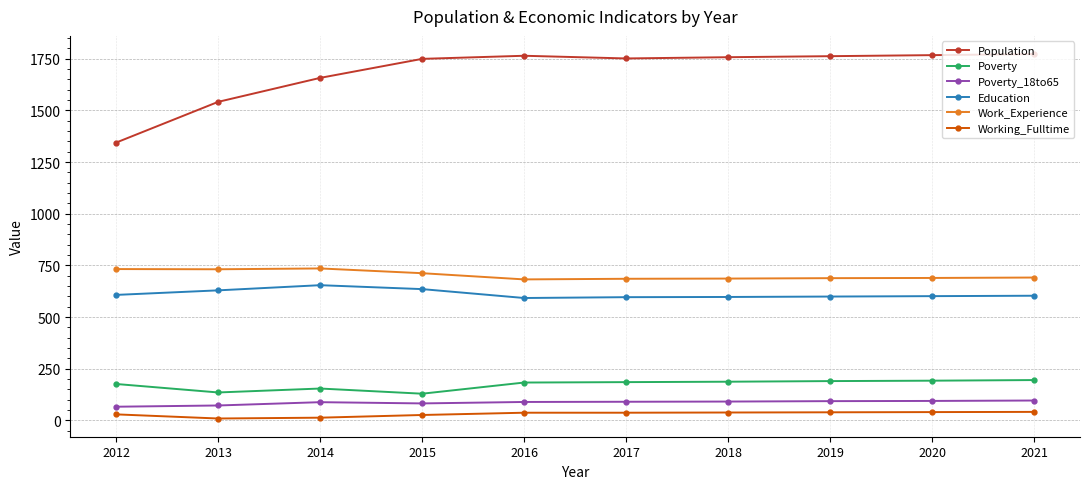

Which series has the largest range (max minus min)?

Population